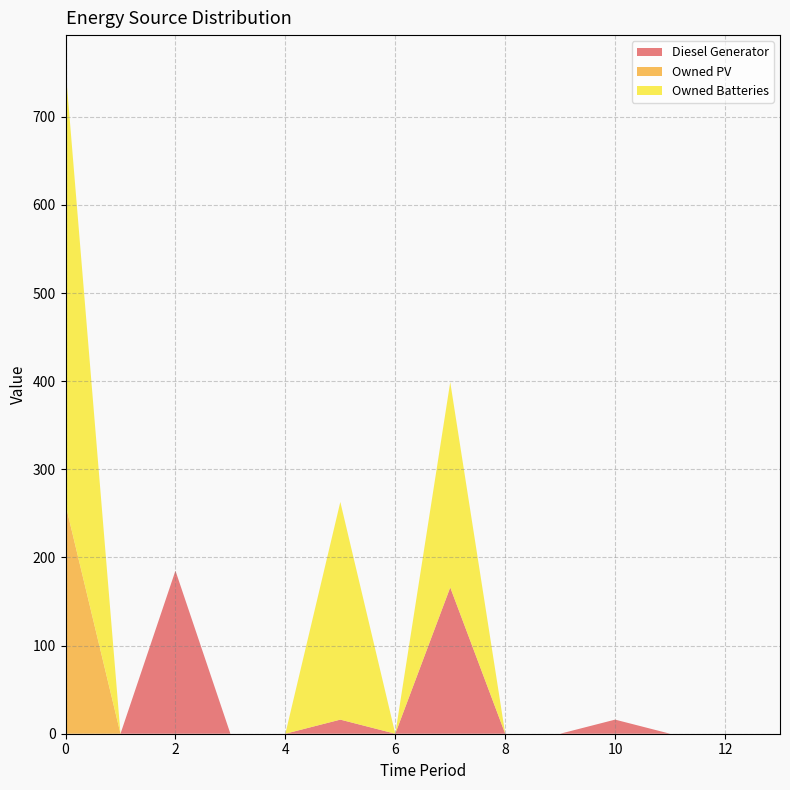

Reading left to right, extract all data points from this chart.

Diesel Generator: 0=0	1=0	2=185	3=0	4=0	5=16	6=0	7=166	8=0	9=0	10=16	11=0	12=0	13=0
Owned PV: 0=260	1=0	2=0	3=0	4=0	5=0	6=0	7=0	8=0	9=0	10=0	11=0	12=0	13=0
Owned Batteries: 0=495	1=0	2=0	3=0	4=0	5=247	6=0	7=233	8=0	9=0	10=0	11=0	12=0	13=0